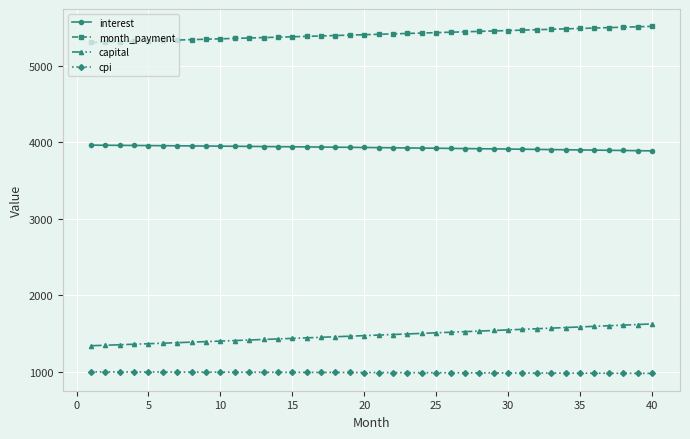

What is the maximum value for interest?

3962.3